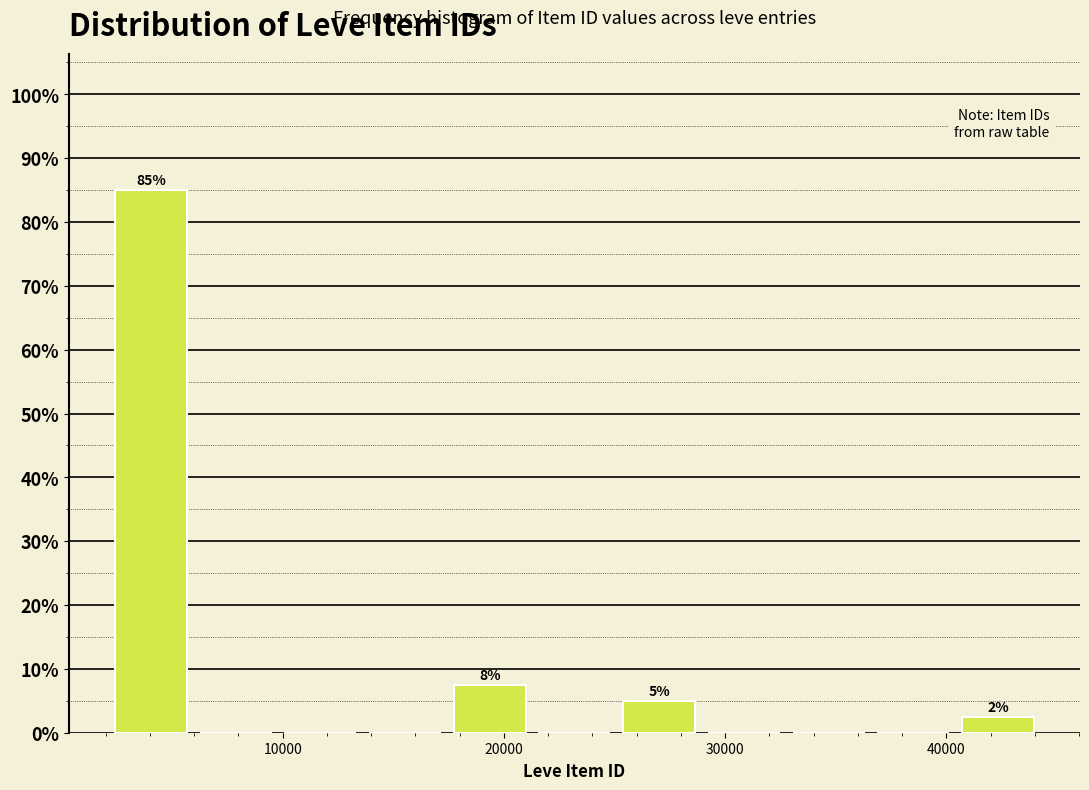

Read against the x-axis, roughly where is the centre of the tallest bar?

4000